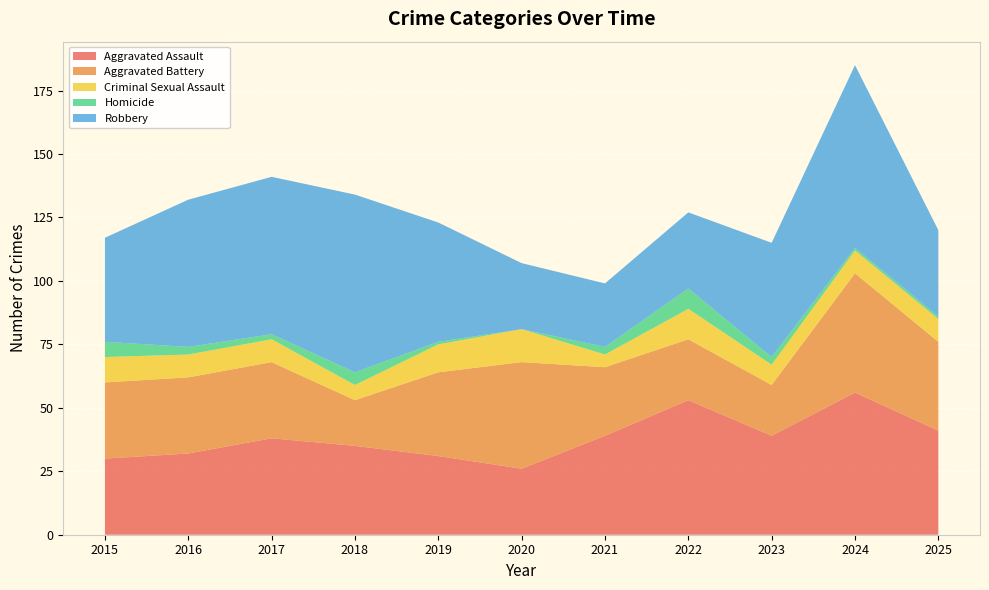

Reading left to right, transcribe all the data shown in this chart.

Aggravated Assault: 30	32	38	35	31	26	39	53	39	56	41
Aggravated Battery: 30	30	30	18	33	42	27	24	20	47	35
Criminal Sexual Assault: 10	9	9	6	11	13	5	12	8	9	9
Homicide: 6	3	2	5	1	0	3	8	3	1	1
Robbery: 41	58	62	70	47	26	25	30	45	72	34